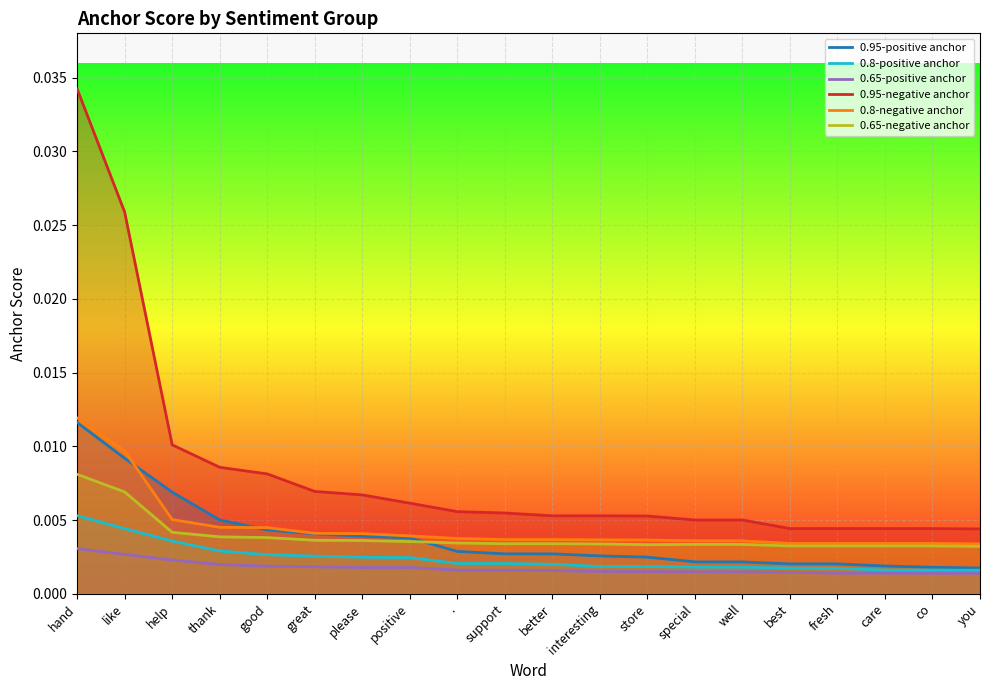

Between great and co, which series saw the biggest shift?

0.95-negative anchor